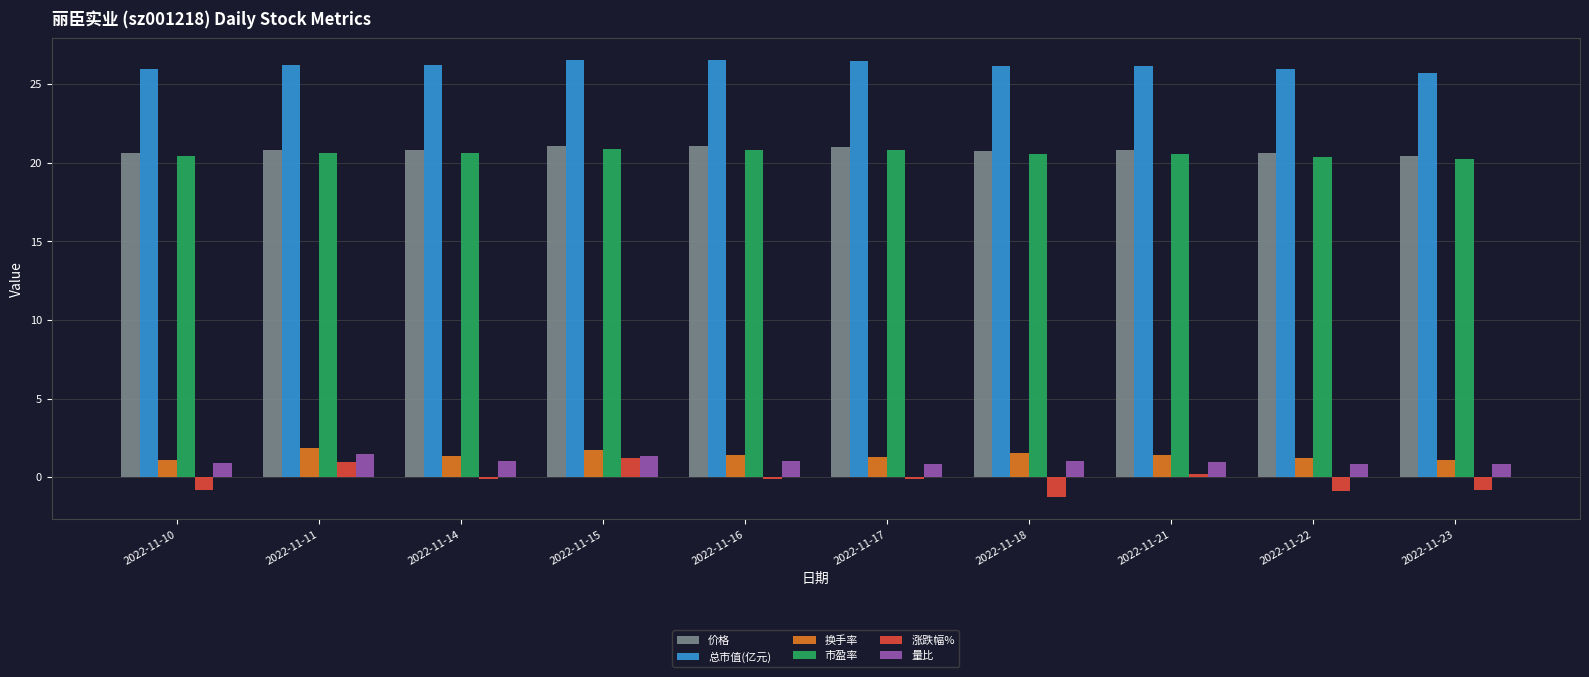

What is the sum of all 换手率 values?

13.9